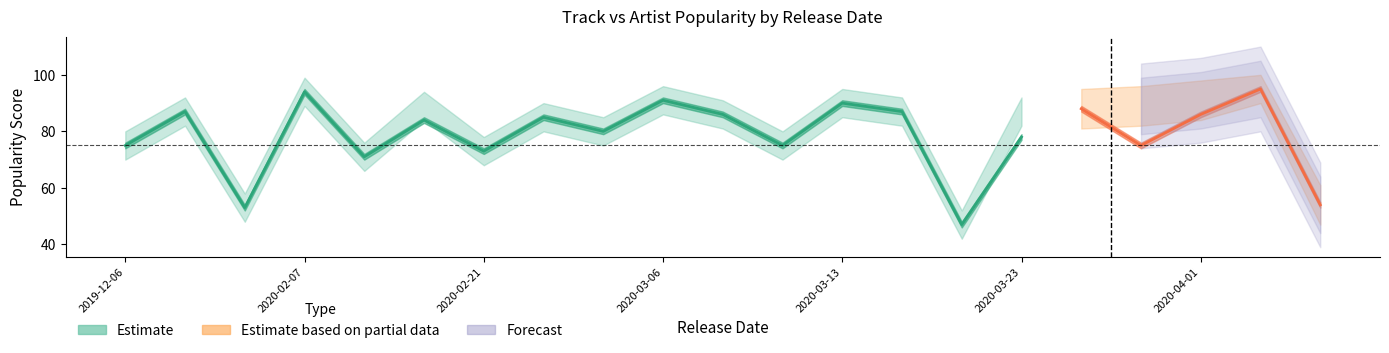

What position from the right is 2020-02-21?

15